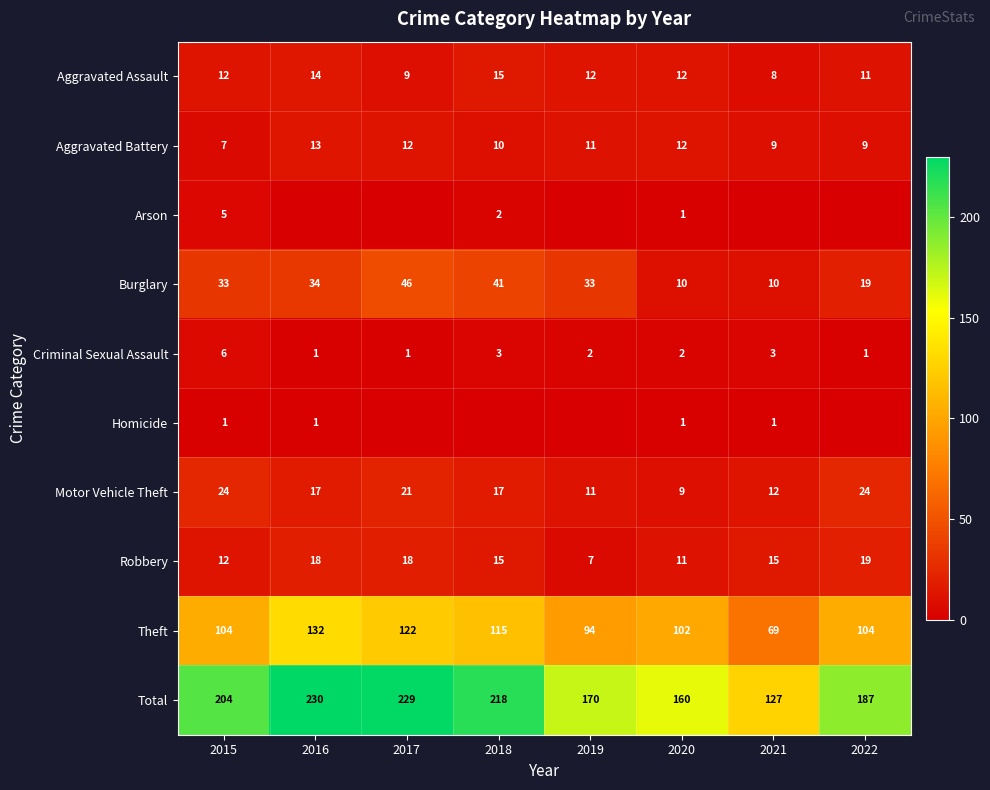

Is the value of Burglary at 2020 greater than the value of Homicide at 2016?

Yes